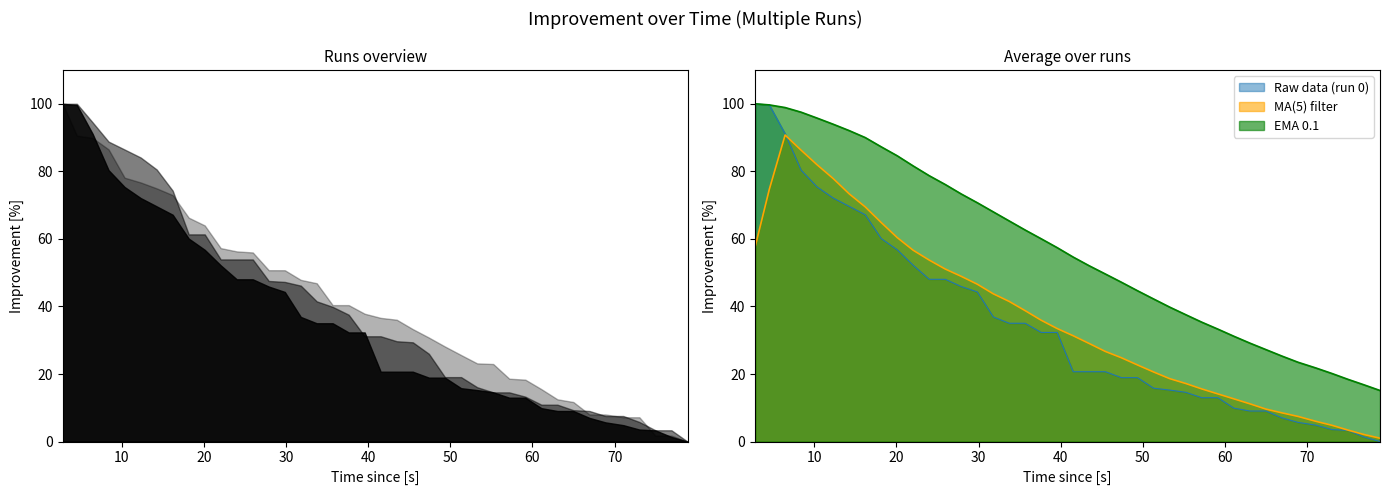

At how many categories does at least one series exceed 64?

17